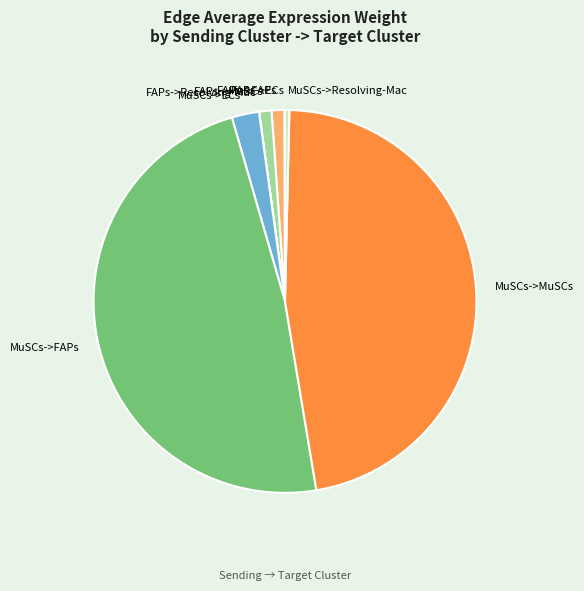

Does MuSCs->ECs represent more than half of the total?

No